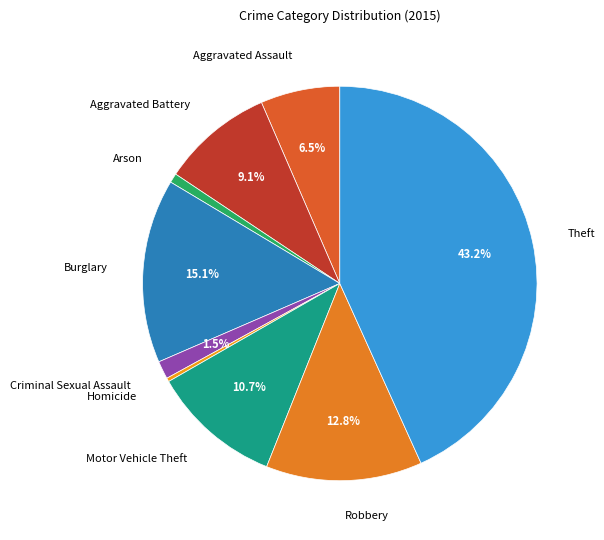

Which category has the biggest portion of the pie?

Theft